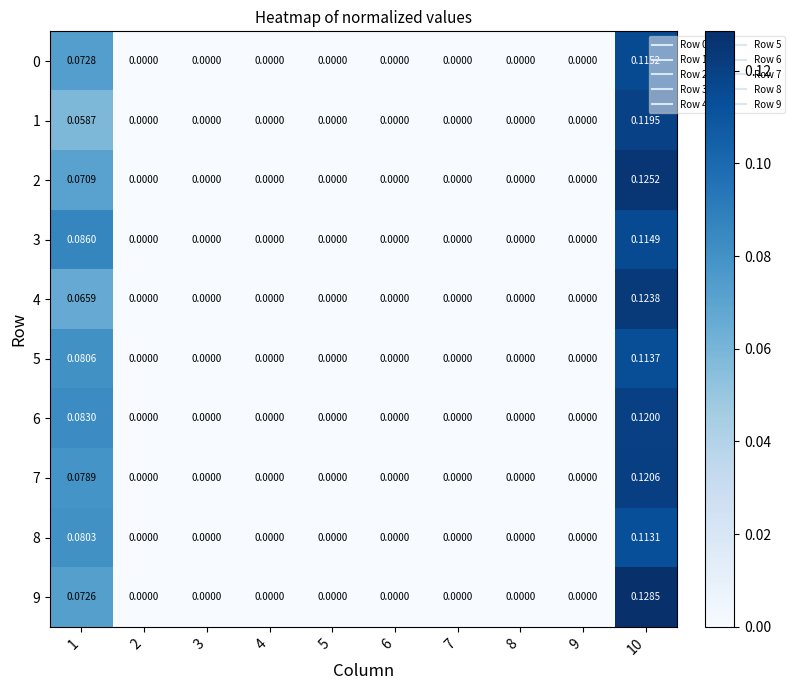

Reading left to right, list all the values displayed in this chart.

0: 1=0.1	2=0.0	3=0.0	4=0.0	5=0.0	6=0.0	7=0.0	8=0.0	9=0.0	10=0.1
1: 1=0.1	2=0.0	3=0.0	4=0.0	5=0.0	6=0.0	7=0.0	8=0.0	9=0.0	10=0.1
2: 1=0.1	2=0.0	3=0.0	4=0.0	5=0.0	6=0.0	7=0.0	8=0.0	9=0.0	10=0.1
3: 1=0.1	2=0.0	3=0.0	4=0.0	5=0.0	6=0.0	7=0.0	8=0.0	9=0.0	10=0.1
4: 1=0.1	2=0.0	3=0.0	4=0.0	5=0.0	6=0.0	7=0.0	8=0.0	9=0.0	10=0.1
5: 1=0.1	2=0.0	3=0.0	4=0.0	5=0.0	6=0.0	7=0.0	8=0.0	9=0.0	10=0.1
6: 1=0.1	2=0.0	3=0.0	4=0.0	5=0.0	6=0.0	7=0.0	8=0.0	9=0.0	10=0.1
7: 1=0.1	2=0.0	3=0.0	4=0.0	5=0.0	6=0.0	7=0.0	8=0.0	9=0.0	10=0.1
8: 1=0.1	2=0.0	3=0.0	4=0.0	5=0.0	6=0.0	7=0.0	8=0.0	9=0.0	10=0.1
9: 1=0.1	2=0.0	3=0.0	4=0.0	5=0.0	6=0.0	7=0.0	8=0.0	9=0.0	10=0.1